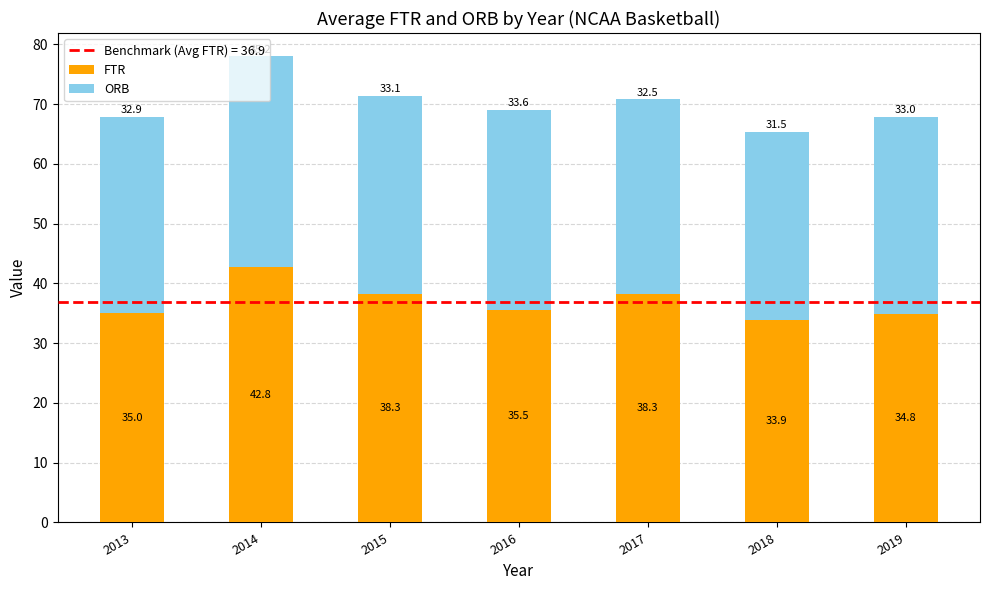

At which category is the sum across all series the highest?

2014